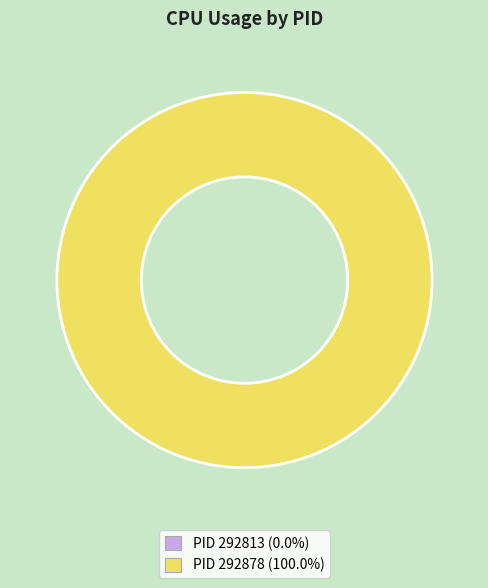

Which category has the smallest portion of the pie?

292813